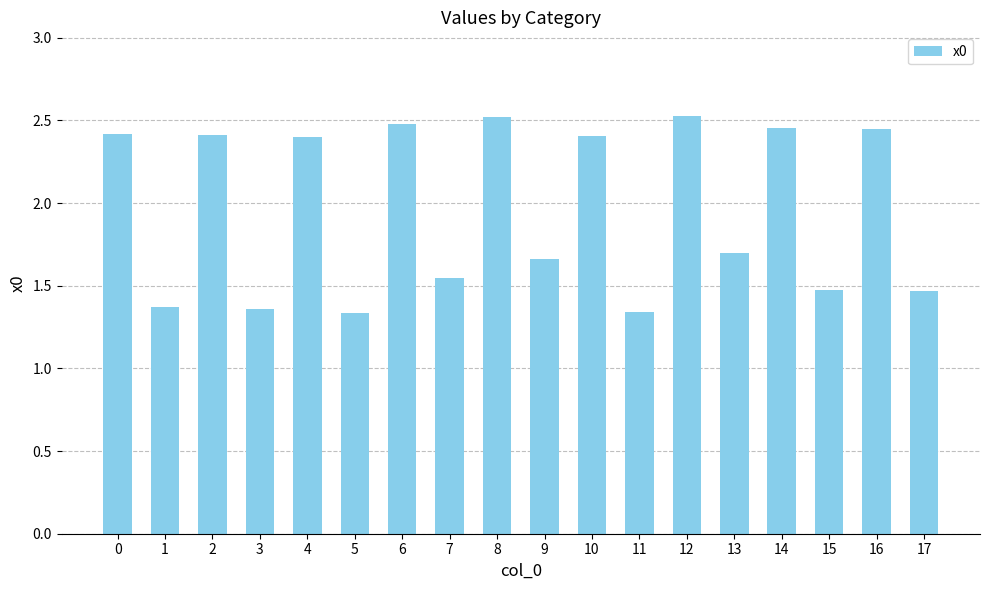

How many values are between 1 and 2?

9